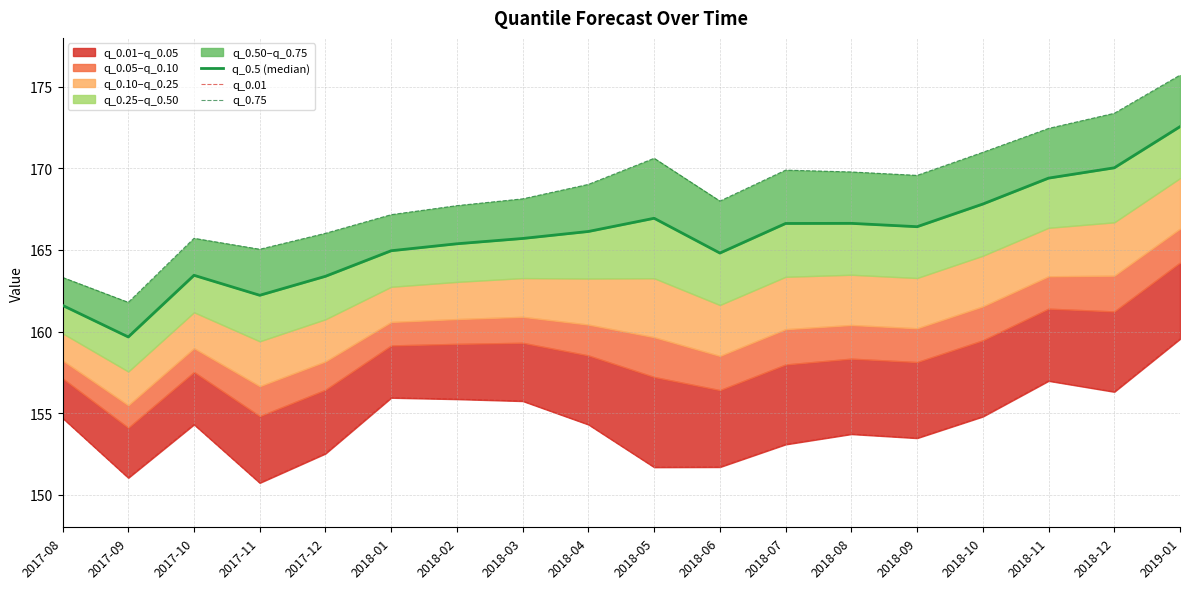

Between 2017-08 and 2018-02, which series saw the biggest shift?

q_0.75